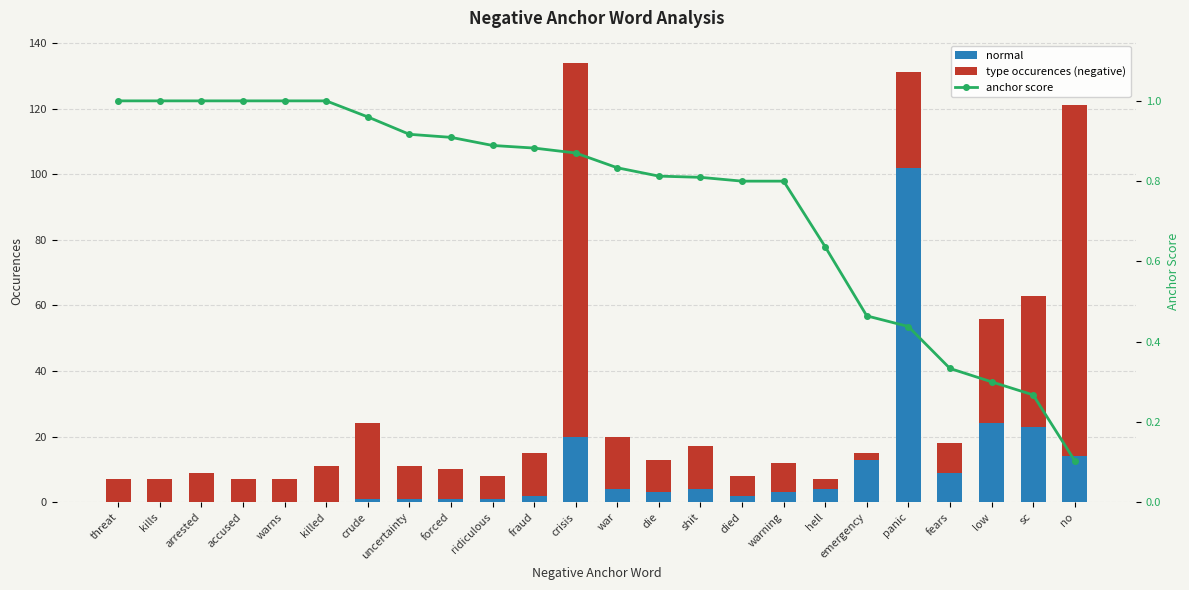

Reading right to left, list all the values displayed in this chart.

normal: 121.0	63.0	56.0	18.0	131.0	15.0	4.0	3.0	2.0	4.0	3.0	4.0	20.0	2.0	1.0	1.0	1.0	1.0	0.0	0.0	0.0	0.0	0.0	0.0
type occurences (negative): -107.0	-40.0	-32.0	-9.0	-29.0	-2.0	3.0	9.0	6.0	13.0	10.0	16.0	114.0	13.0	7.0	9.0	10.0	23.0	11.0	7.0	7.0	9.0	7.0	7.0
anchor score: 0.1	0.3	0.3	0.3	0.4	0.5	0.6	0.8	0.8	0.8	0.8	0.8	0.9	0.9	0.9	0.9	0.9	1.0	1.0	1.0	1.0	1.0	1.0	1.0